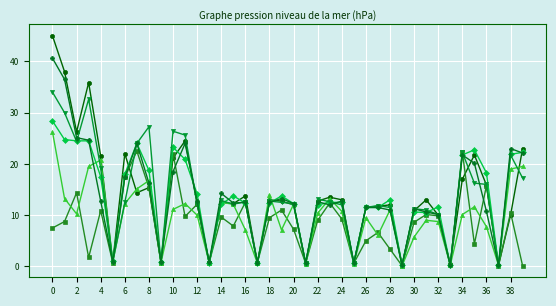

What is the greatest value displayed?

45.0